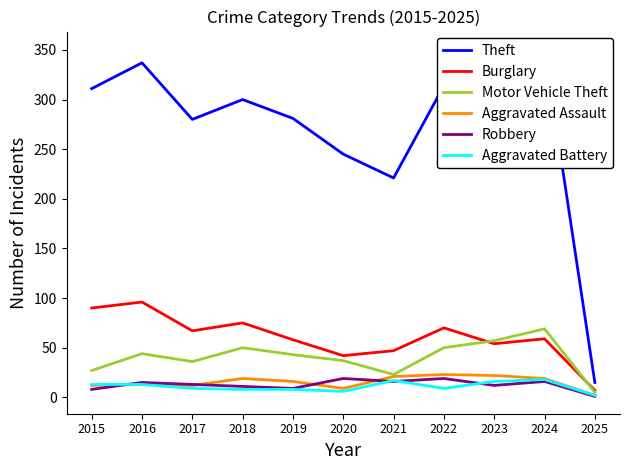

Is the value of Aggravated Battery at 2016 greater than the value of Robbery at 2015?

Yes